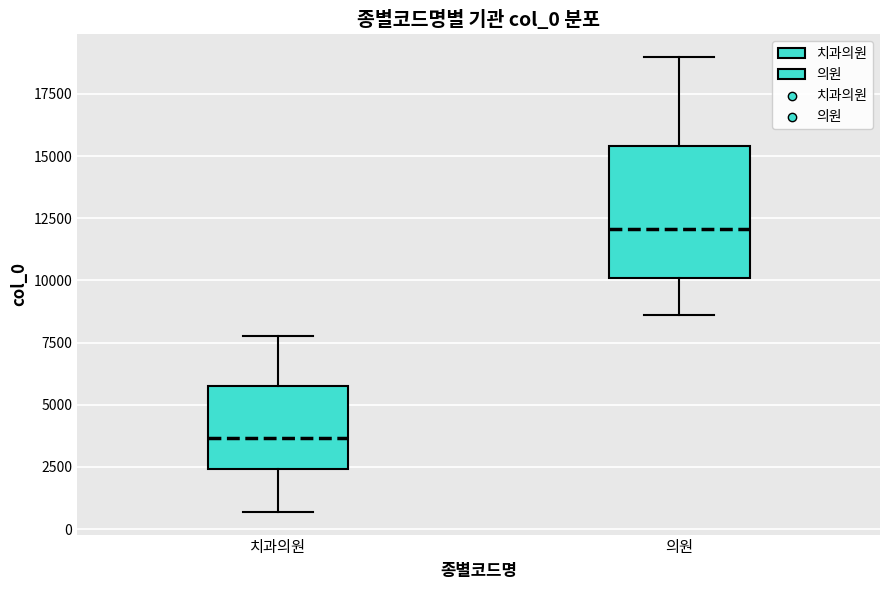

Reading left to right, read every box against the y-axis: the position of its median line, the range the box covers, and the ends of its whiskers. The values are not printed on the chart, so give them approximately, as read against the axis.

치과의원: median 3500, box 2500 to 5500, whiskers 500 to 7500
의원: median 12000, box 10000 to 15500, whiskers 8500 to 19000